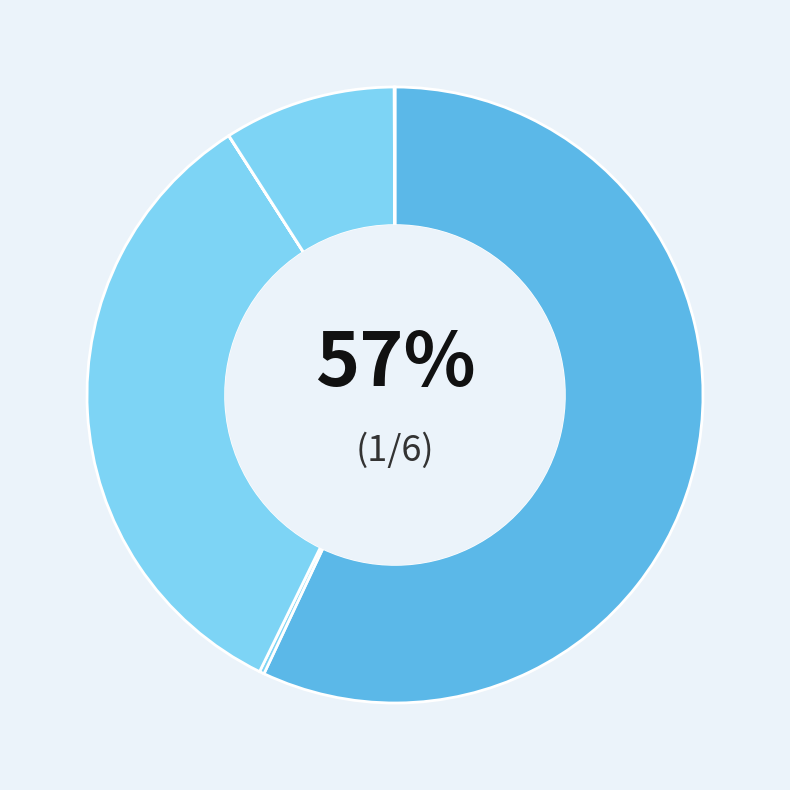

How many slices are in this pie chart?

6